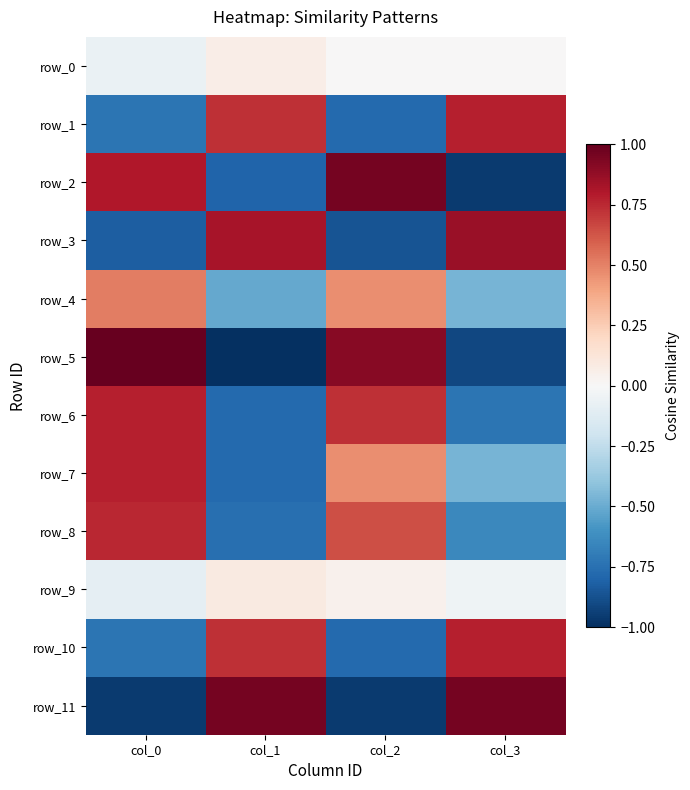

Between col_0 and col_3, which series saw the biggest shift?

row_5